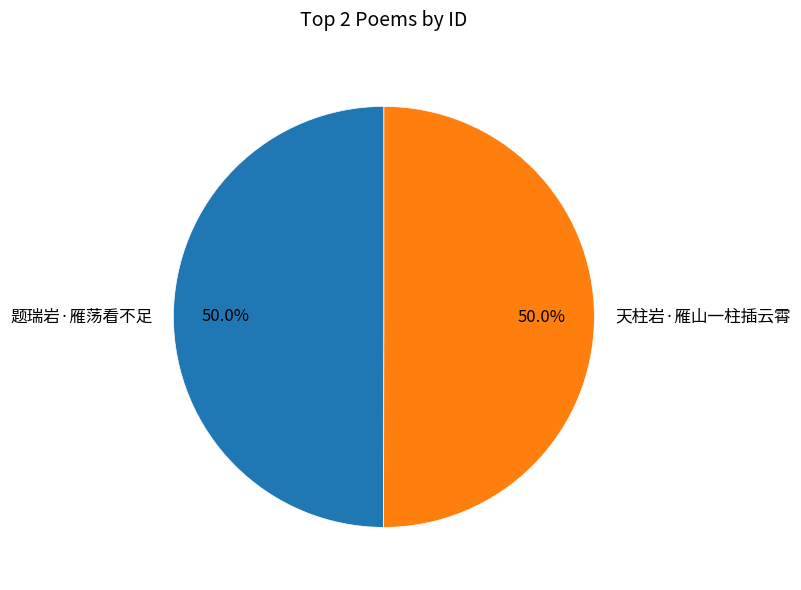

Approximately how many times larger is the value at 天柱岩·雁山一柱插云霄 compared to 题瑞岩·雁荡看不足?

1.0